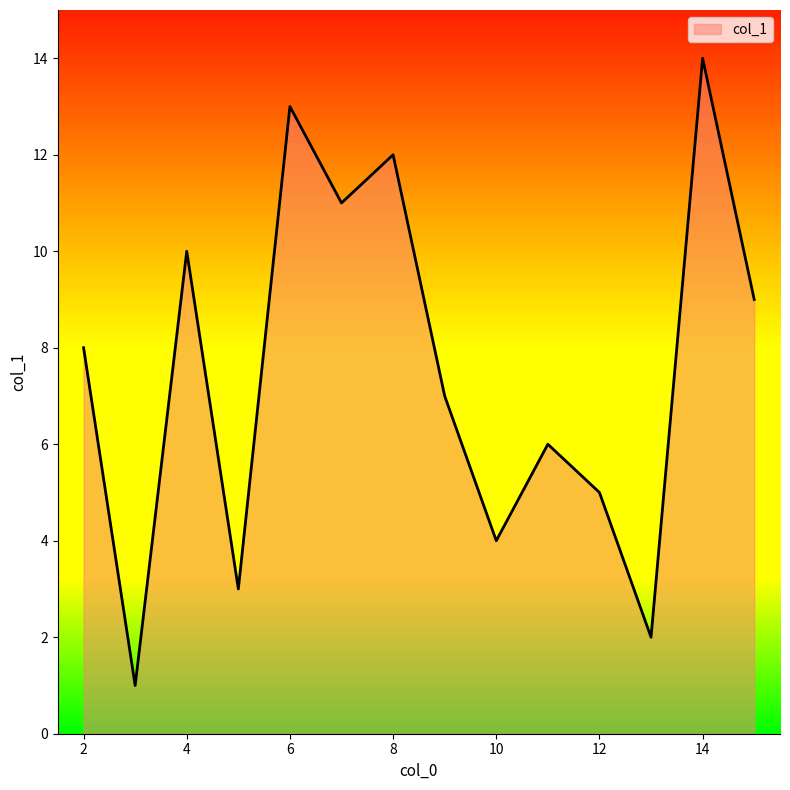

What is the maximum value shown in the chart?

14